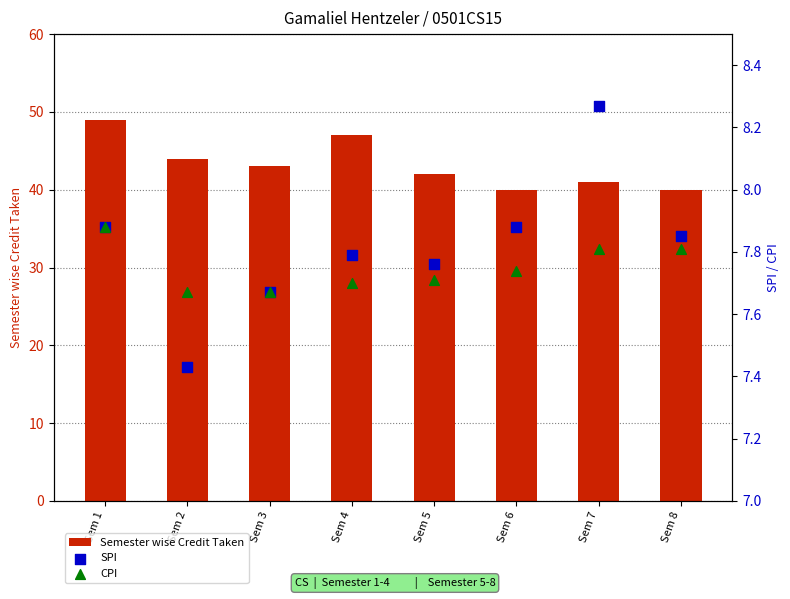

At how many categories does at least one series exceed 37?

8